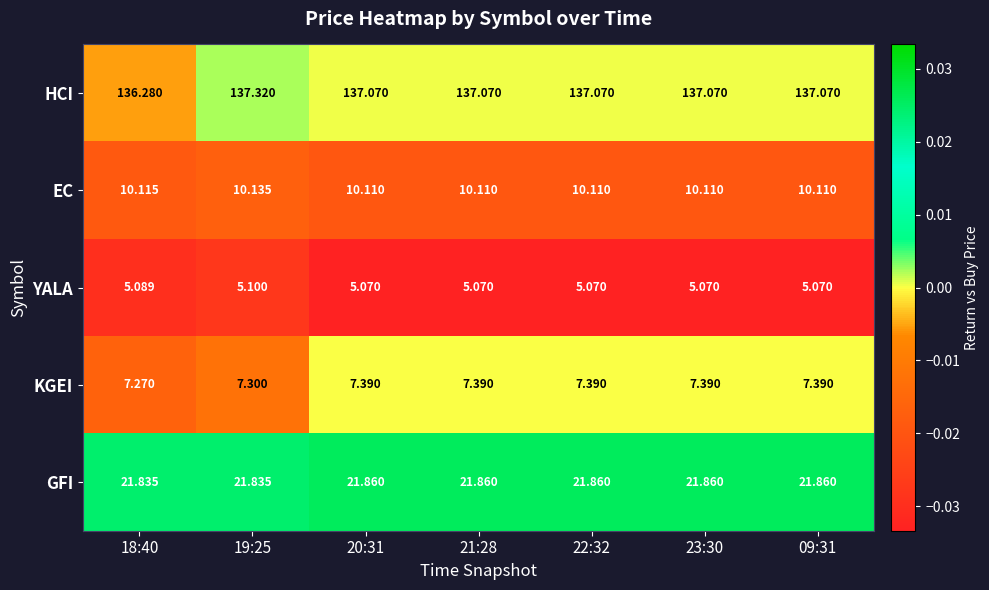

List the series in order of their peak value, highest first.

HCI, GFI, EC, KGEI, YALA